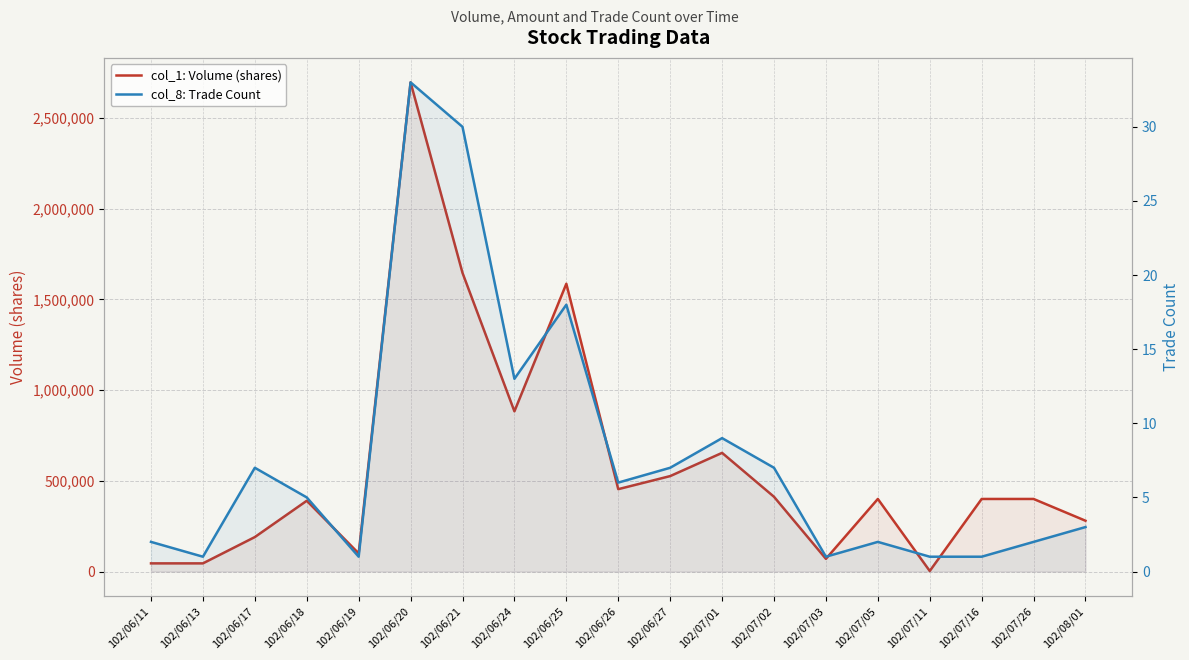

True or false: col_1: Volume (shares) has more than 0 points higher than both neighbors.

True